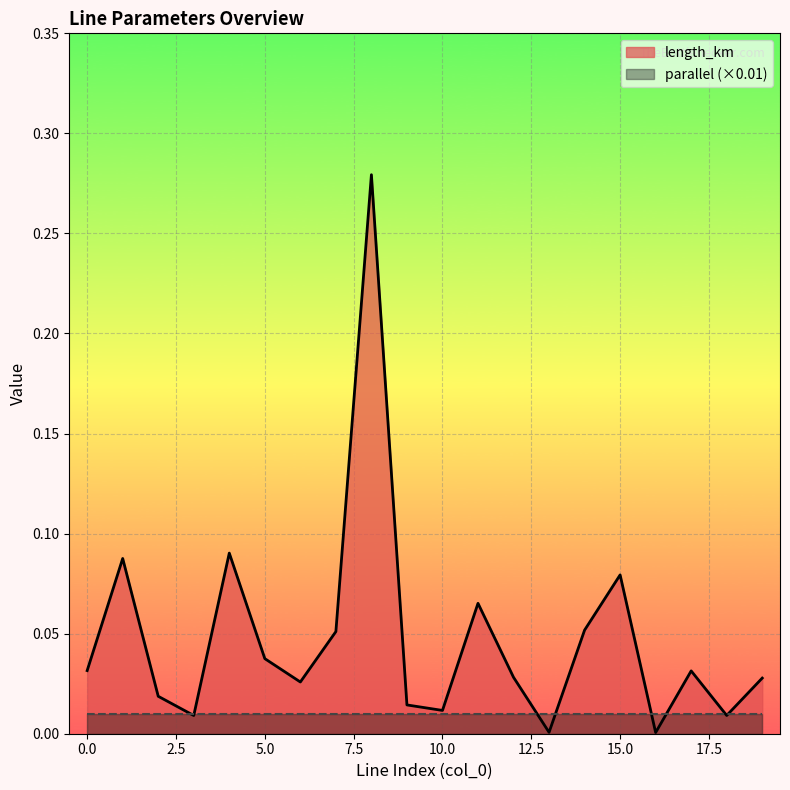

Reading left to right, transcribe all the data shown in this chart.

0=0.0	1=0.1	2=0.0	3=0.0	4=0.1	5=0.0	6=0.0	7=0.1	8=0.3	9=0.0	10=0.0	11=0.1	12=0.0	13=0.0	14=0.1	15=0.1	16=0.0	17=0.0	18=0.0	19=0.0